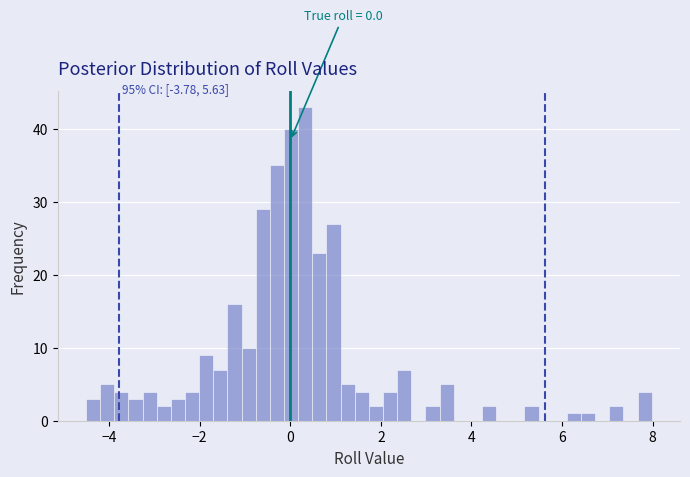

Around what value on the x-axis is the tallest bar? Give the approximate position of its centre, as read against the axis.

0.4